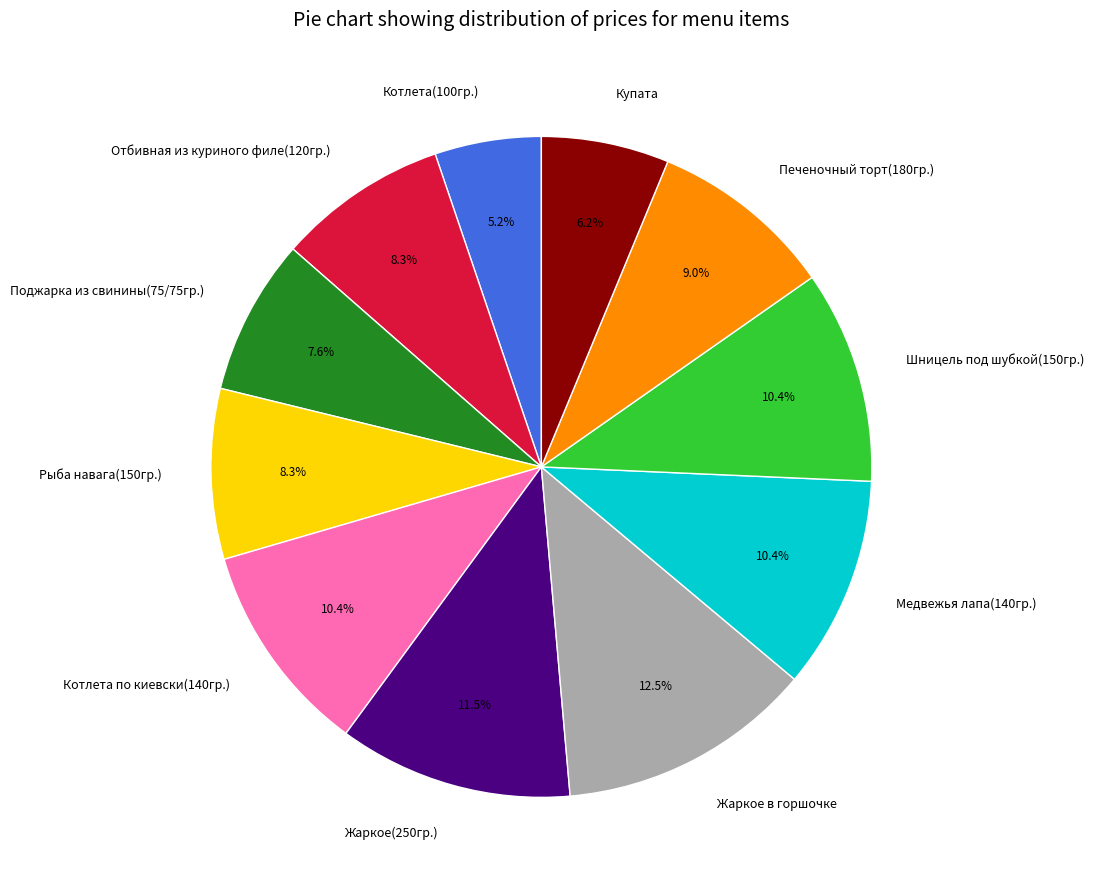

To the nearest percent, what is the average slice percentage?

9%